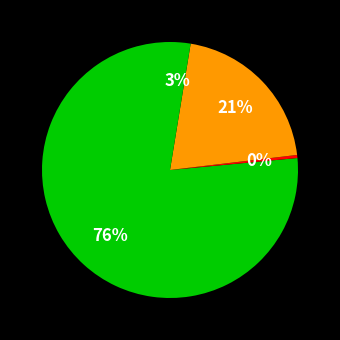

Count the number of slices in the pie.

4